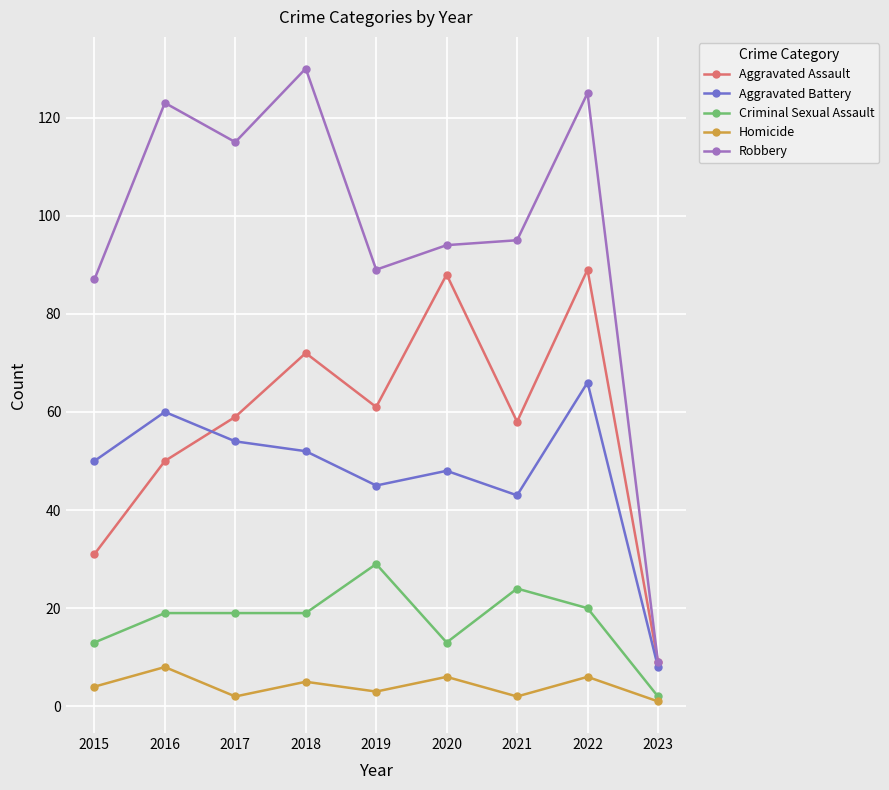

What is the sum of the Aggravated Assault values at 2020 and 2016?

138